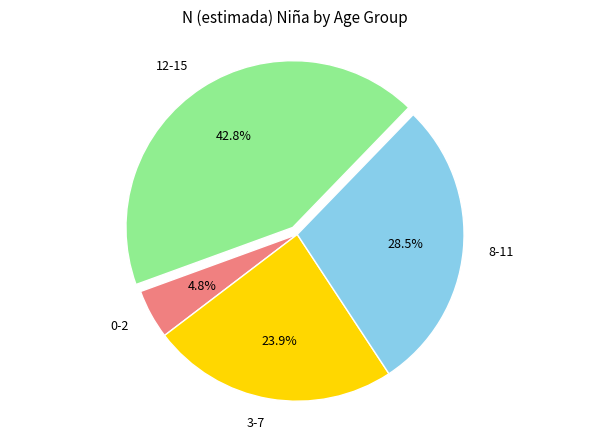

Is there any slice that represents more than half of the pie?

No